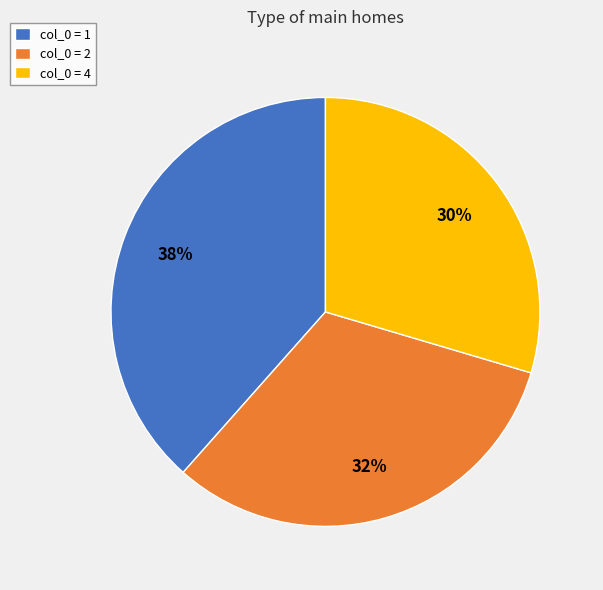

Rank the categories by value from highest to lowest.

col_0 = 1, col_0 = 2, col_0 = 4